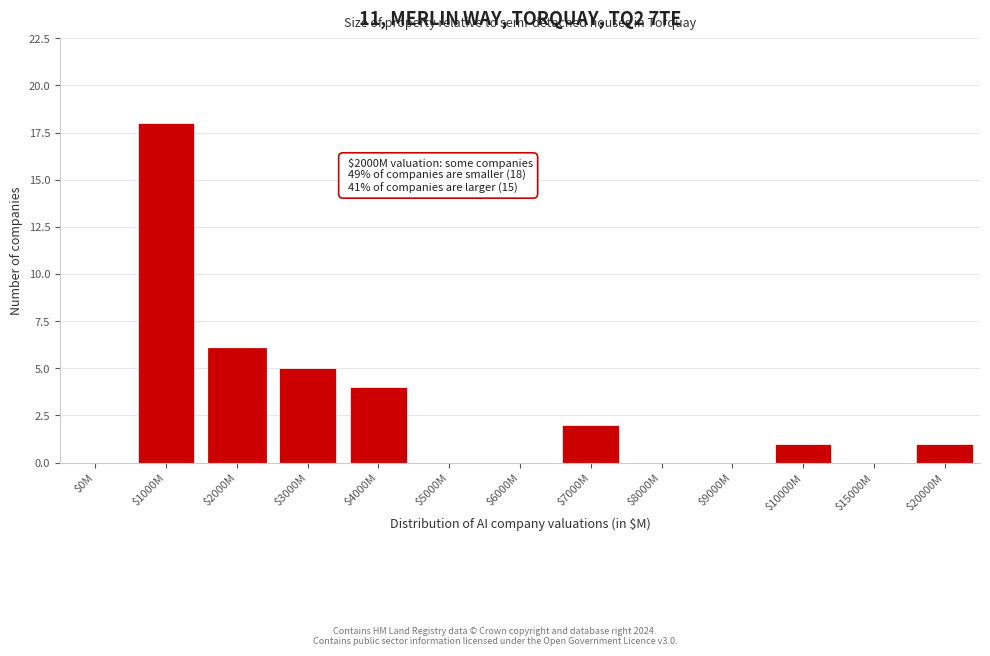

At which label is the value closest to 9?

$2000M